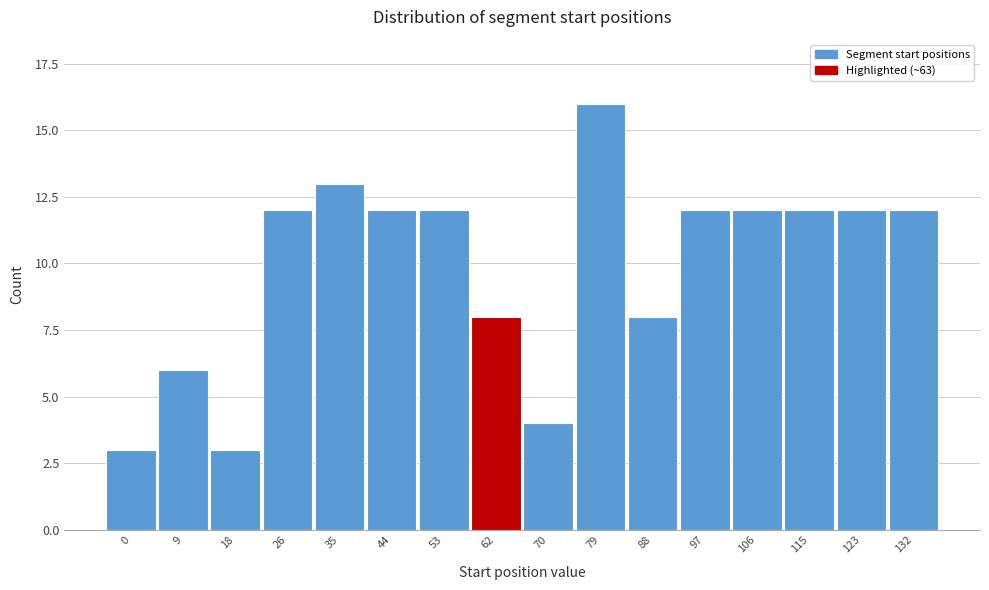

Reading right to left, transcribe all the data shown in this chart.

132=12	123=12	115=12	106=12	97=12	88=8	79=16	70=4	62=8	53=12	44=12	35=13	26=12	18=3	9=6	0=3